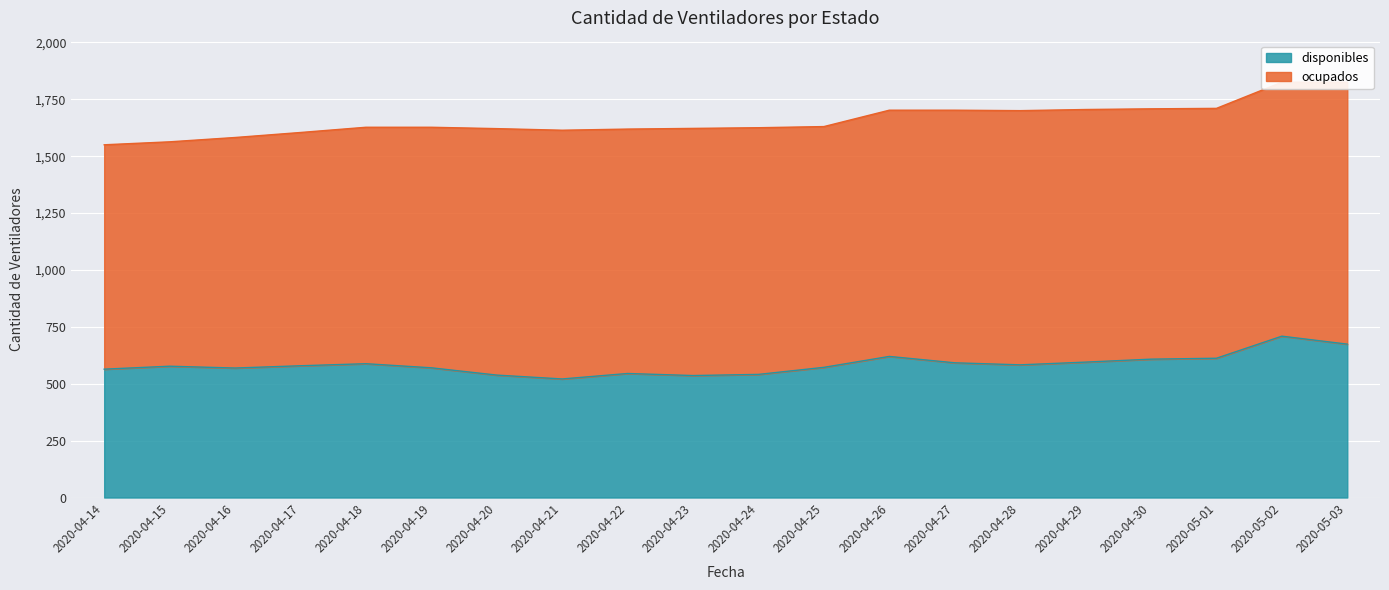

What value does the data have at 2020-04-24?

541